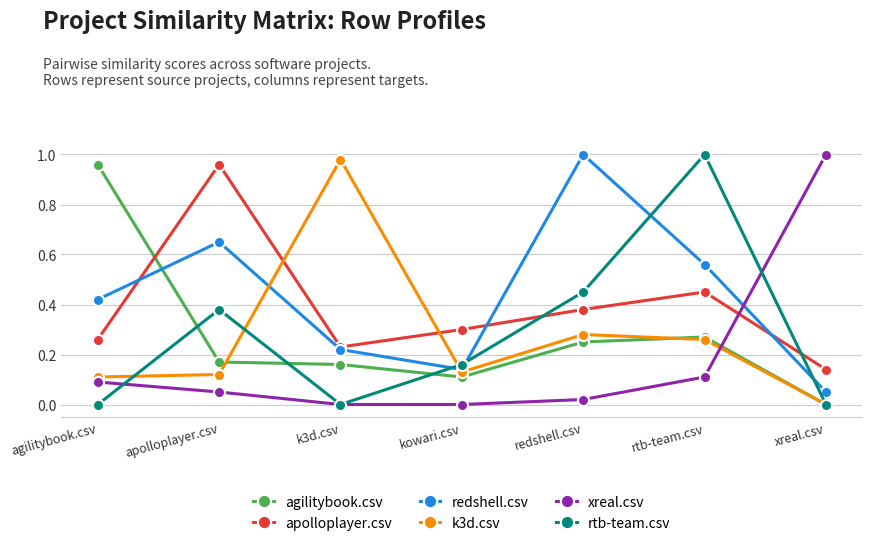

Is the value of redshell.csv at k3d.csv greater than the value of xreal.csv at redshell.csv?

Yes